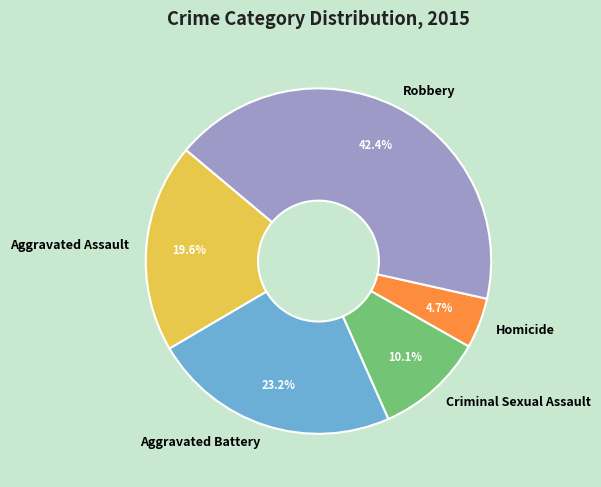

What is the ratio of the value at Aggravated Assault to the value at Robbery?

0.5